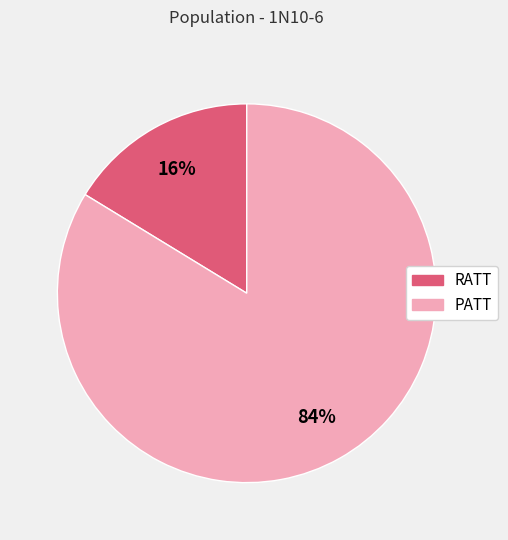

To the nearest percent, what percentage of the pie is RATT?

16%